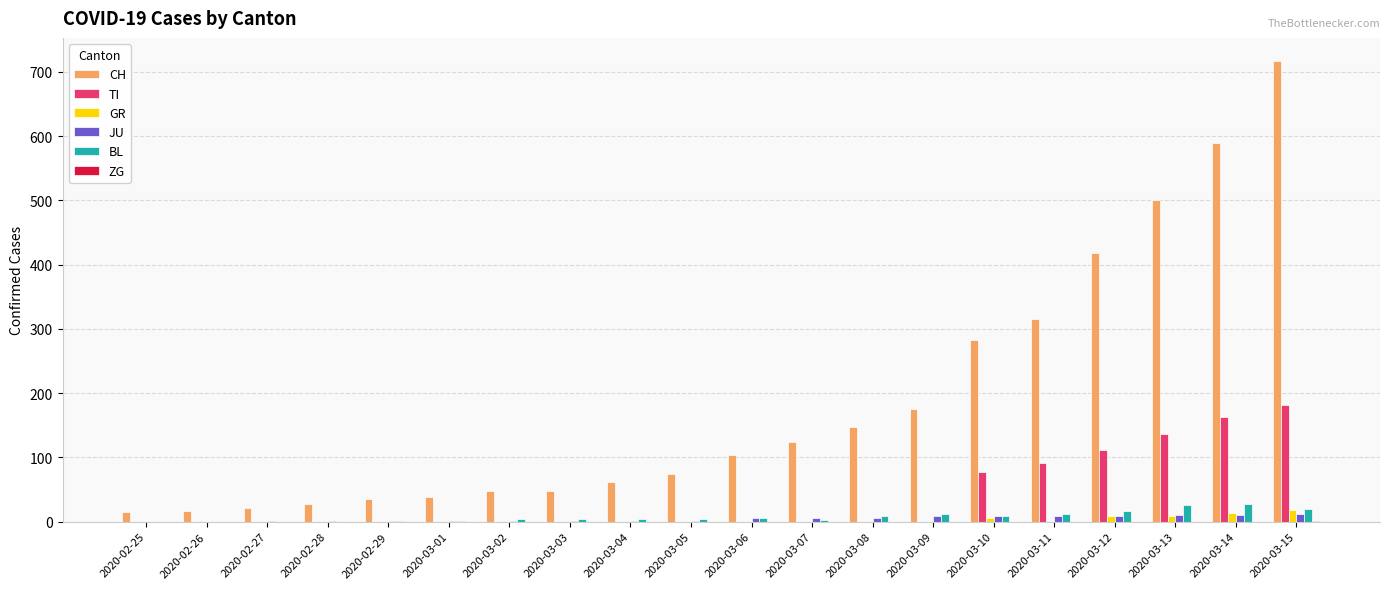

What is the sum of all CH values?

3759